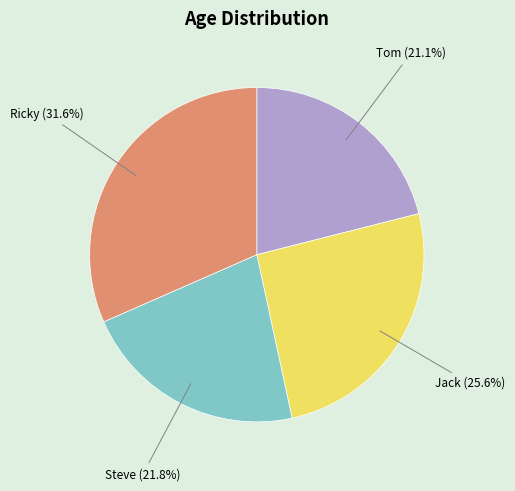

Does Jack represent more than half of the total?

No